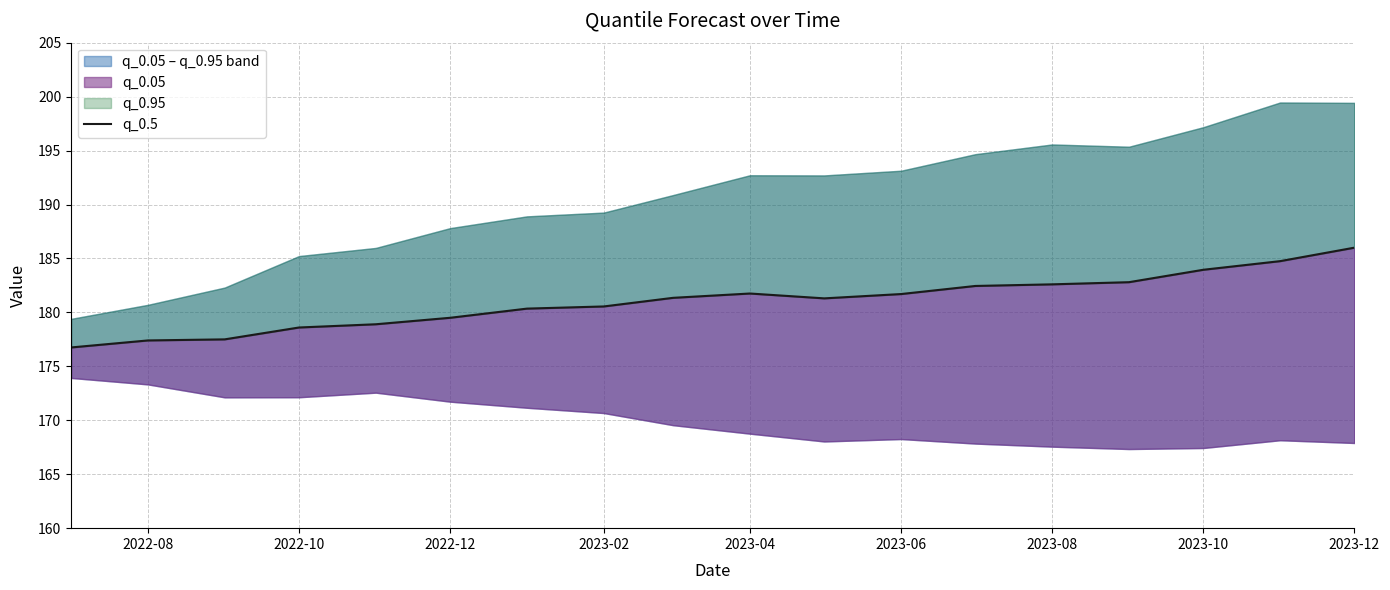

Reading left to right, what are all the values shown in this chart?

176.8	177.4	177.5	178.6	178.9	179.5	180.3	180.6	181.3	181.8	181.3	181.7	182.4	182.6	182.8	183.9	184.8	186.0